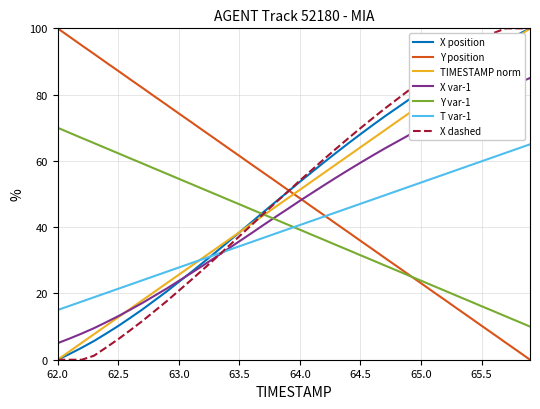

Is this an area chart (filled region under the line)?

No